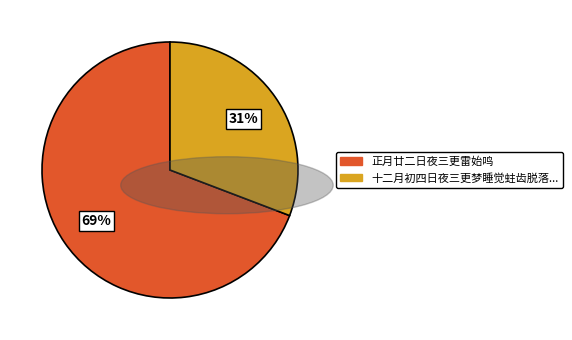

Is there any slice that represents more than half of the pie?

Yes